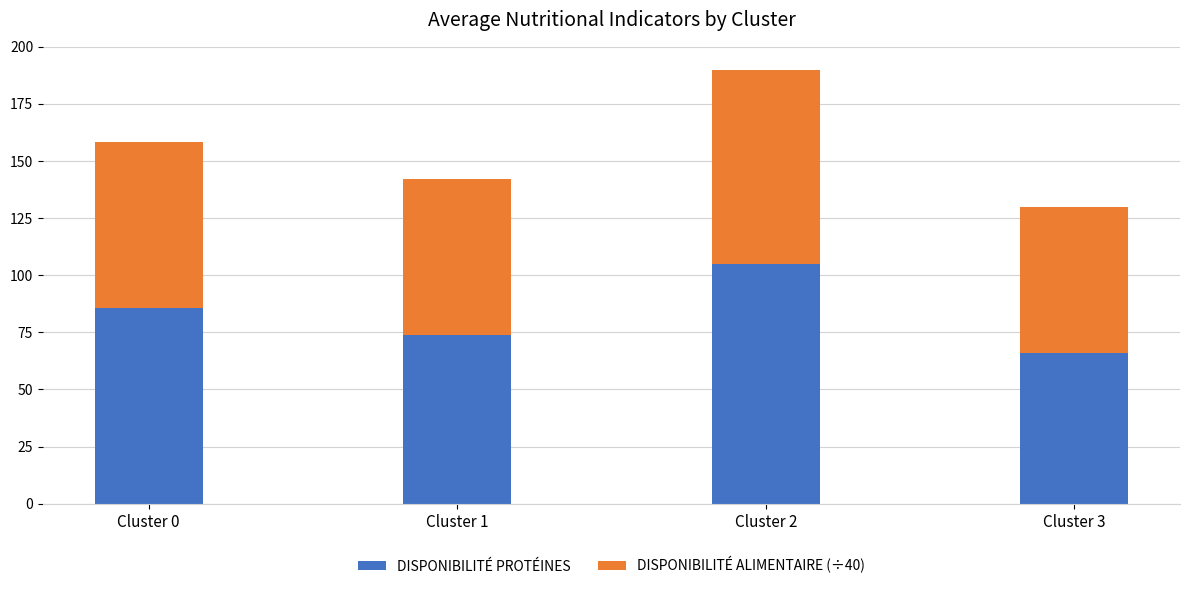

At which category is the sum across all series the highest?

Cluster 2